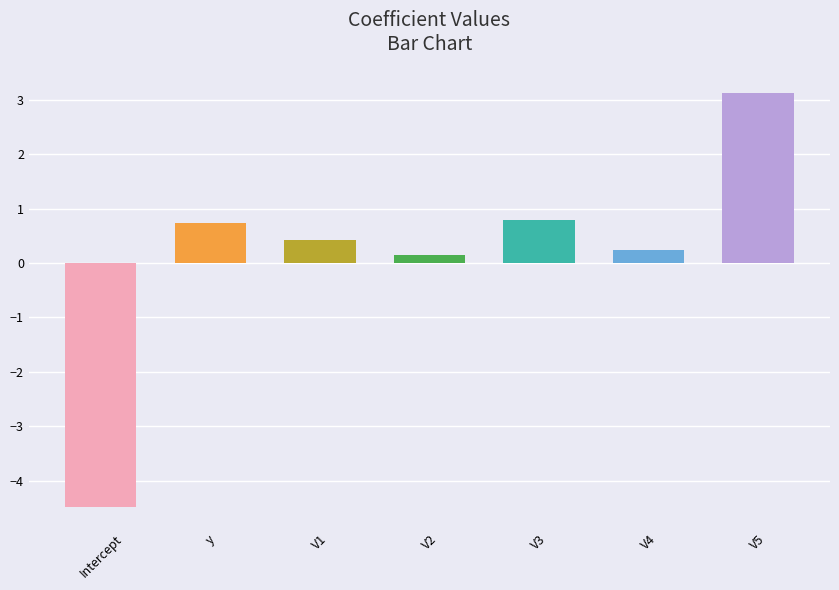

Between V4 and V1, which is larger?

V1